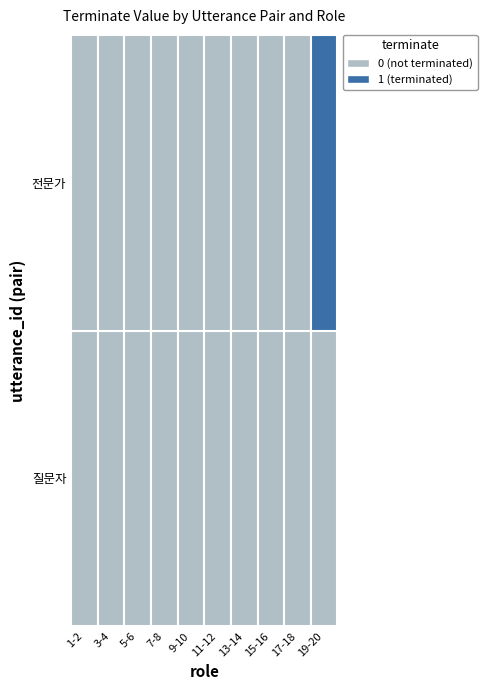

Reading left to right, transcribe all the data shown in this chart.

질문자: 1-2=0	3-4=0	5-6=0	7-8=0	9-10=0	11-12=0	13-14=0	15-16=0	17-18=0	19-20=0
전문가: 1-2=0	3-4=0	5-6=0	7-8=0	9-10=0	11-12=0	13-14=0	15-16=0	17-18=0	19-20=1